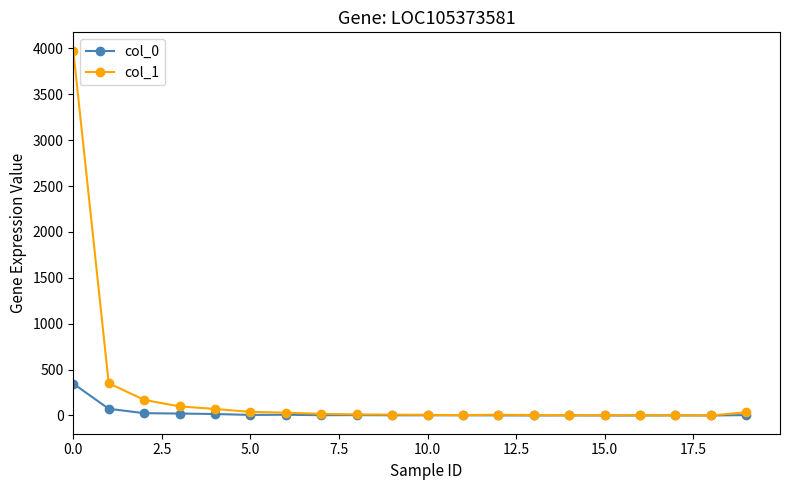

How many lines are shown in the chart?

2